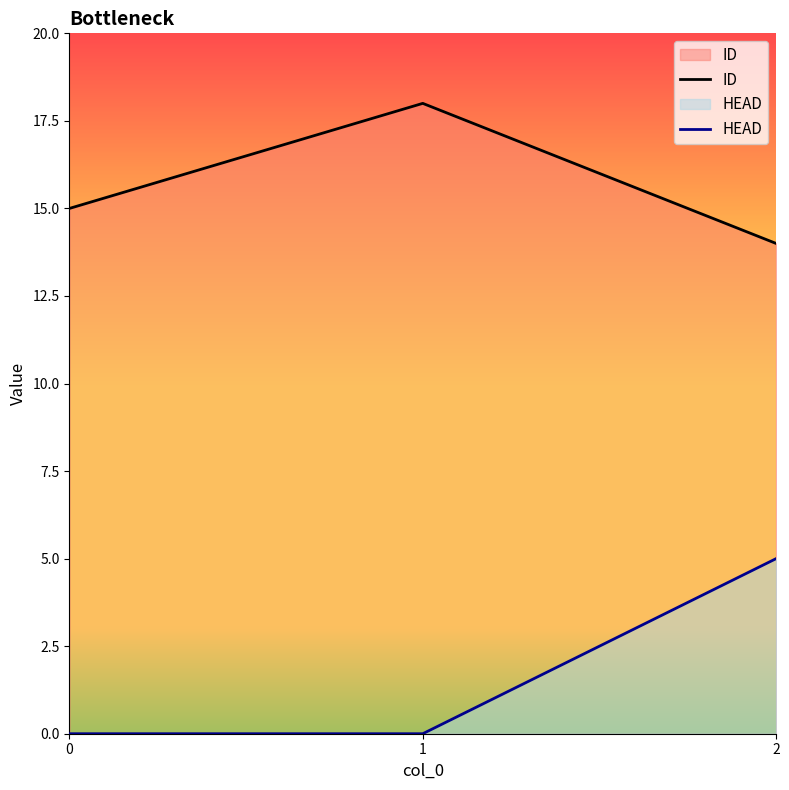

Reading right to left, transcribe all the data shown in this chart.

ID: 14	18	15
HEAD: 5	0	0